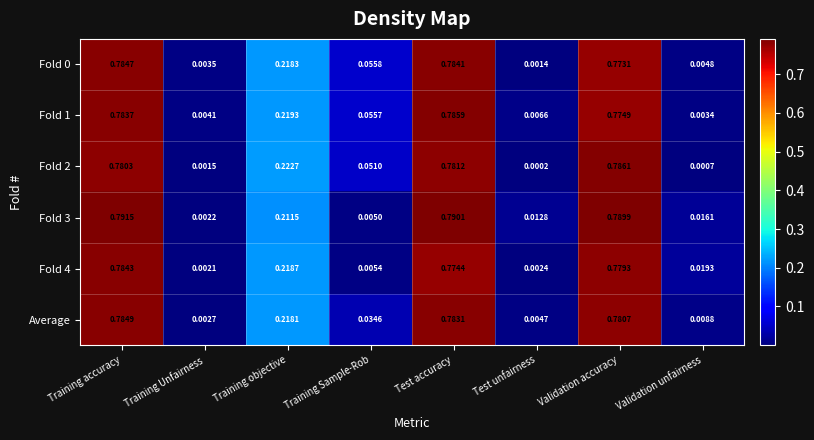

At which category does the chart reach its peak across all series?

Training accuracy